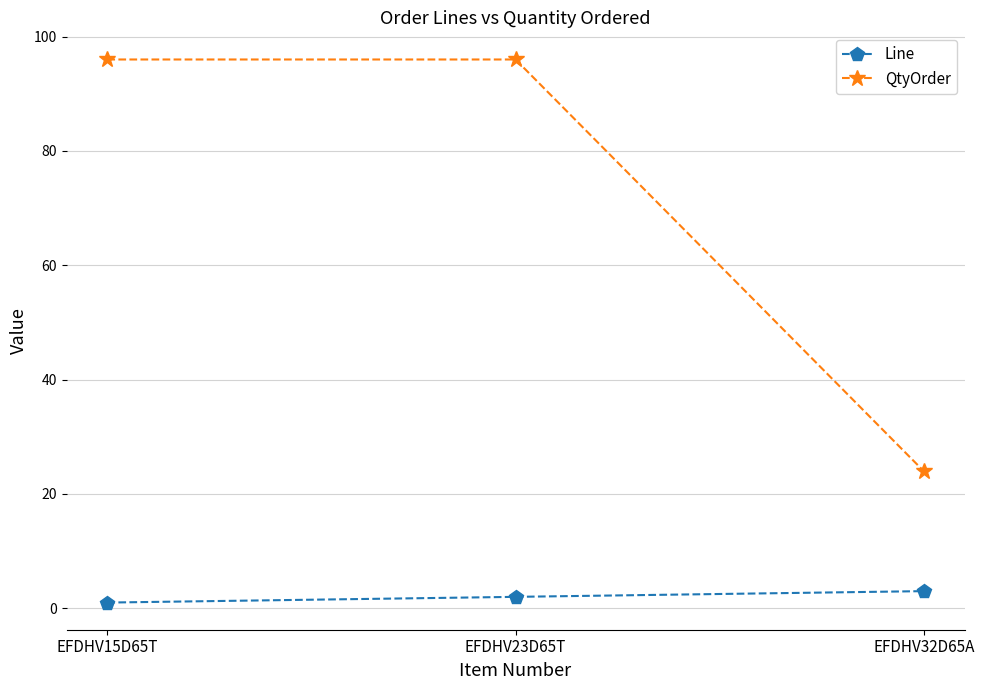

List the series in order of their peak value, highest first.

QtyOrder, Line